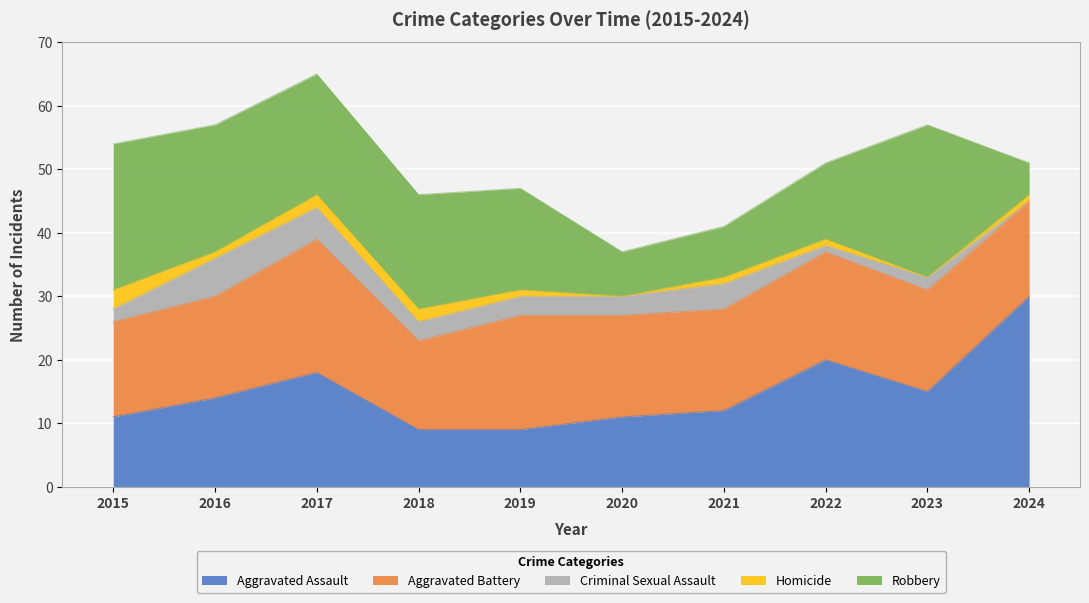

What is the difference between the highest and lowest values at 2016?

19